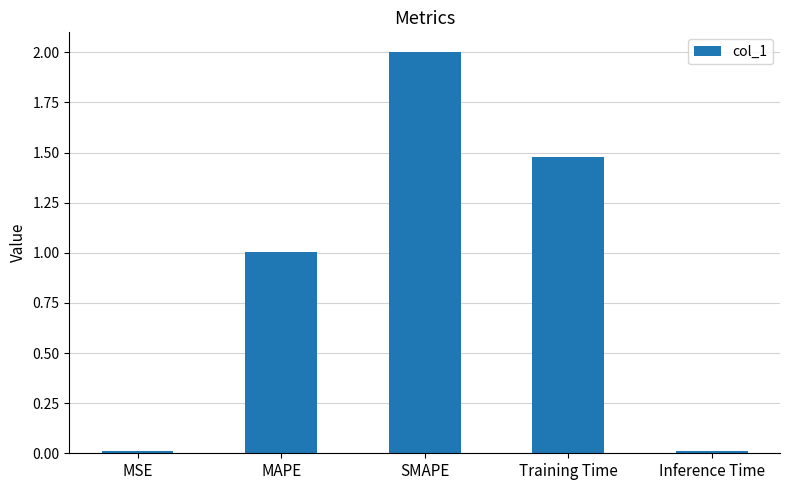

What is the greatest value displayed?

2.0